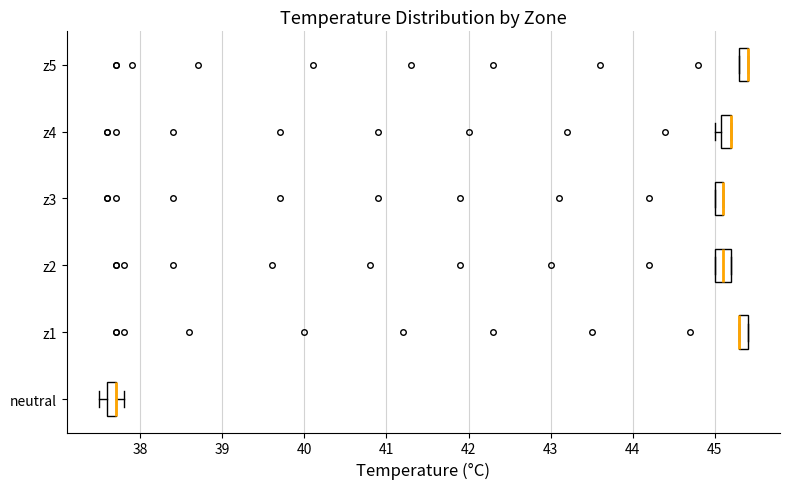

Where is the right edge of the box for z5 on the x-axis? The values are not printed on the chart, so give them approximately, as read against the axis.

45.4